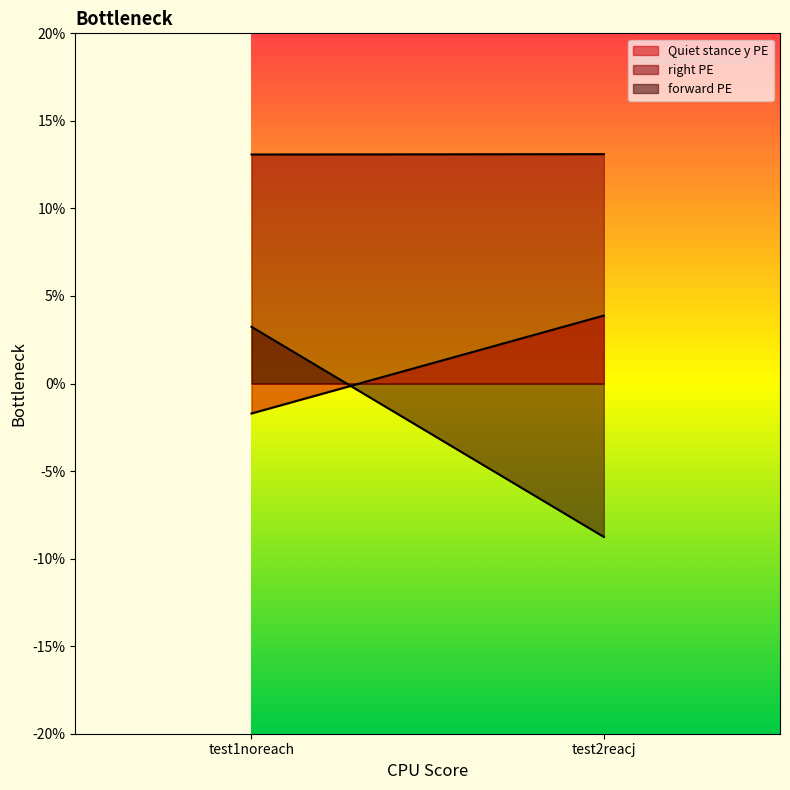

What is the average value of the forward PE series?

-2.8